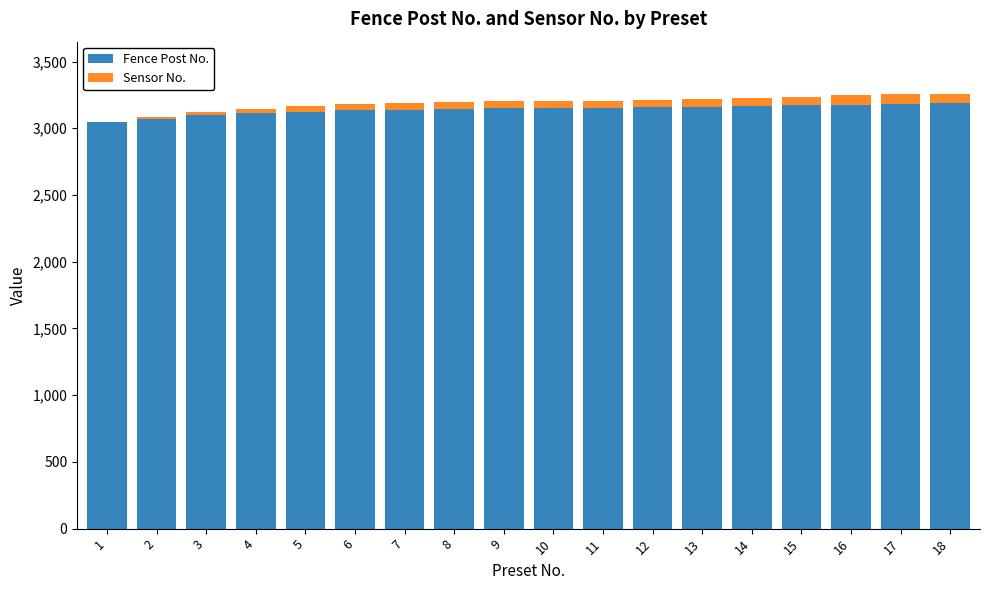

What is the highest value of the Fence Post No. series?

3186